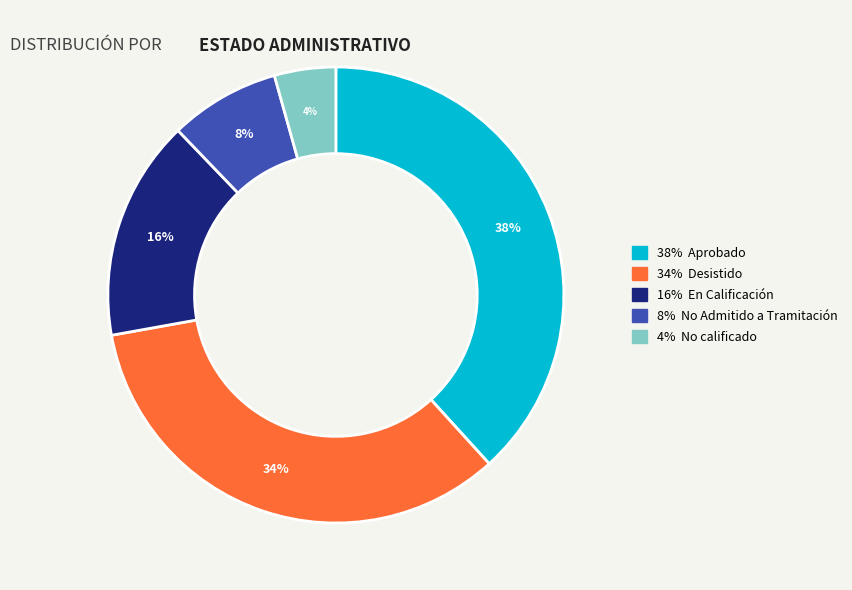

To the nearest percent, what is the average slice percentage?

20%